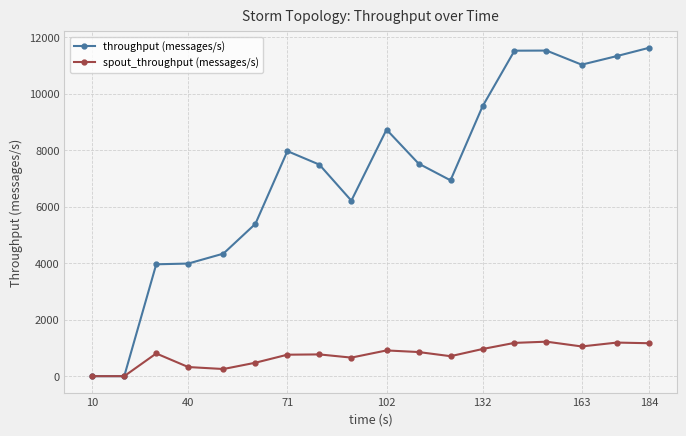

Which series has the largest total across all categories?

throughput (messages/s)